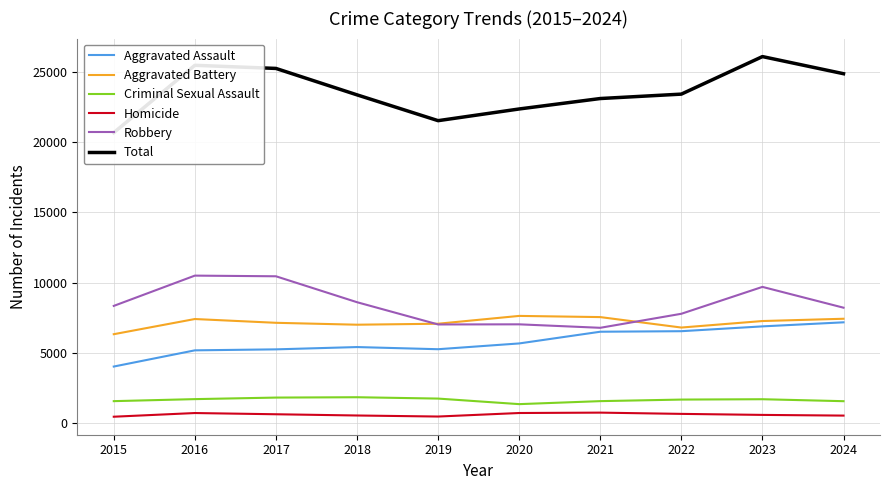

What is the total value across all series at 2022?

46850